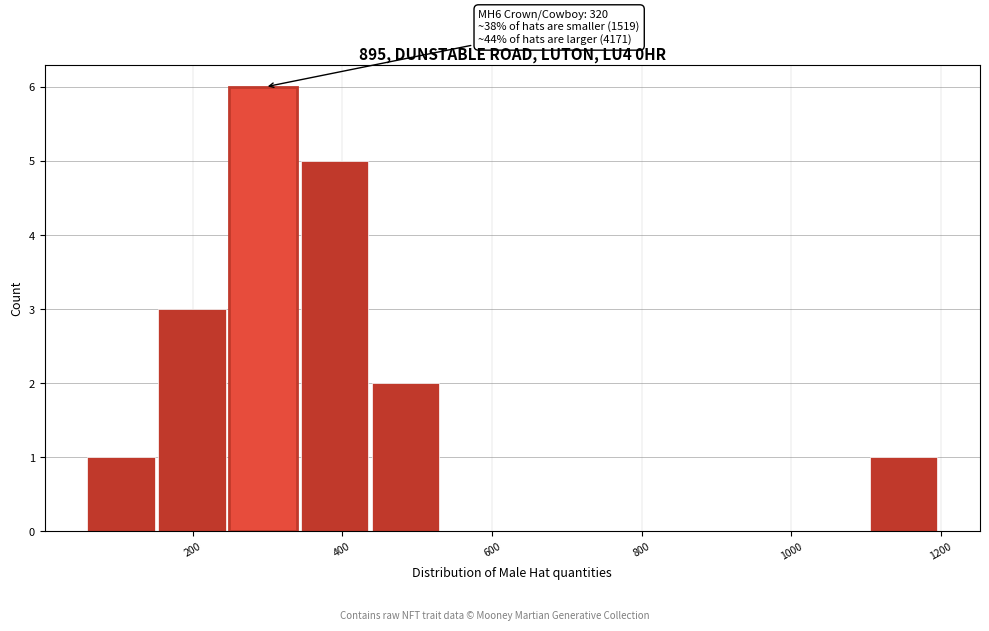

Over which range of the x-axis is the bar tallest?

240 to 340